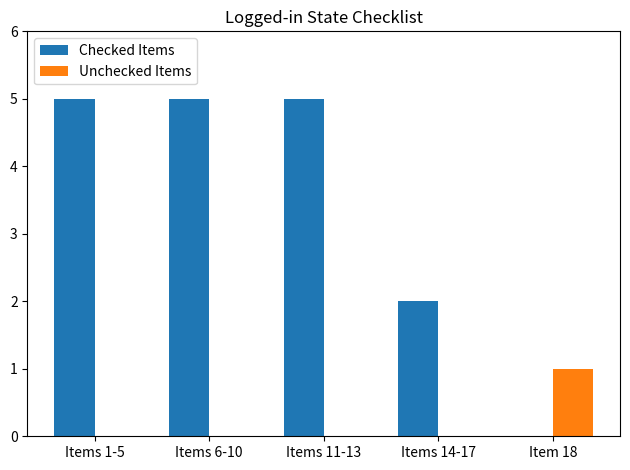

True or false: Checked Items has a value of 2 at Items 14-17.

True